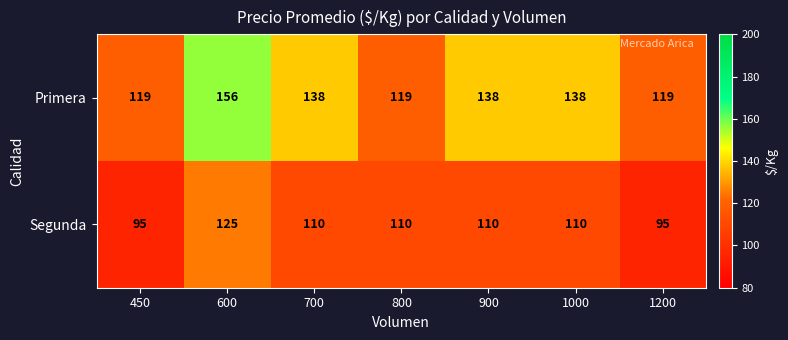

What is the approximate value of Primera at 600, to the nearest 10?

160